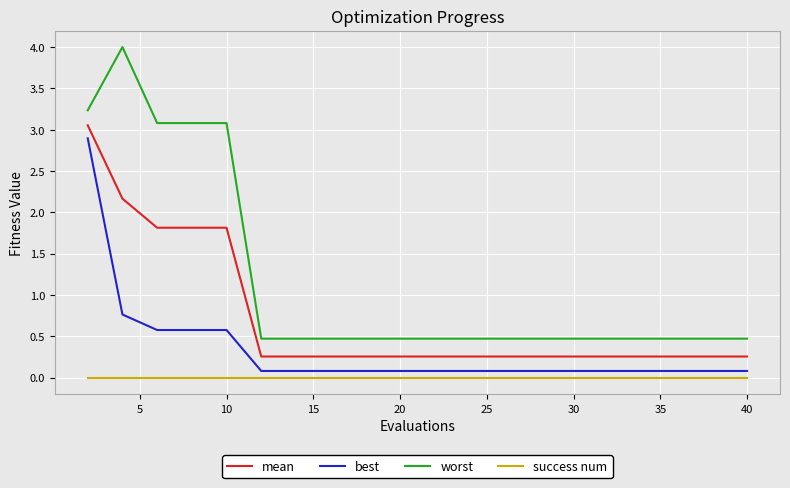

What are all the series names shown in the legend?

mean, best, worst, success num